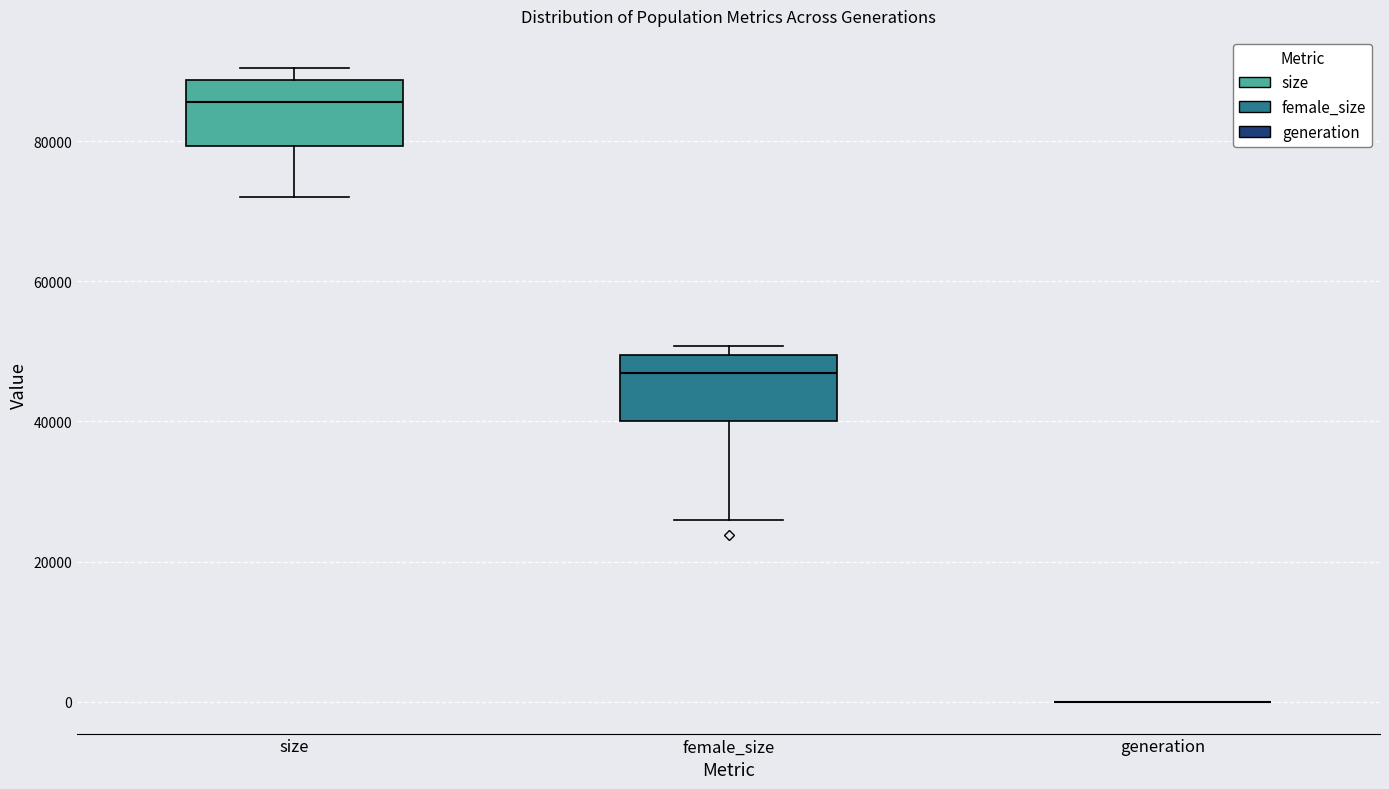

Reading left to right, read every box against the y-axis: the position of its median line, the range the box covers, and the ends of its whiskers. The values are not printed on the chart, so give them approximately, as read against the axis.

size: median 86000, box 80000 to 88000, whiskers 72000 to 90000
female_size: median 46000, box 40000 to 50000, whiskers 26000 to 50000 (just above the box's upper edge)
generation: box collapsed to a line at 0, whiskers 0 to 0